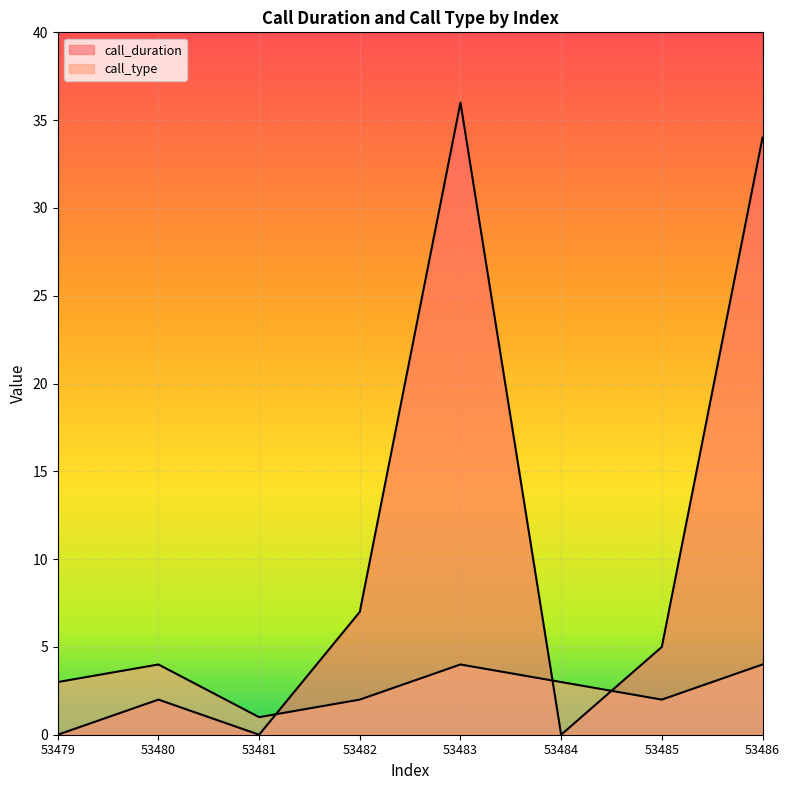

Reading left to right, transcribe all the data shown in this chart.

call_duration: 53479=0	53480=2	53481=0	53482=7	53483=36	53484=0	53485=5	53486=34
call_type: 53479=3	53480=4	53481=1	53482=2	53483=4	53484=3	53485=2	53486=4